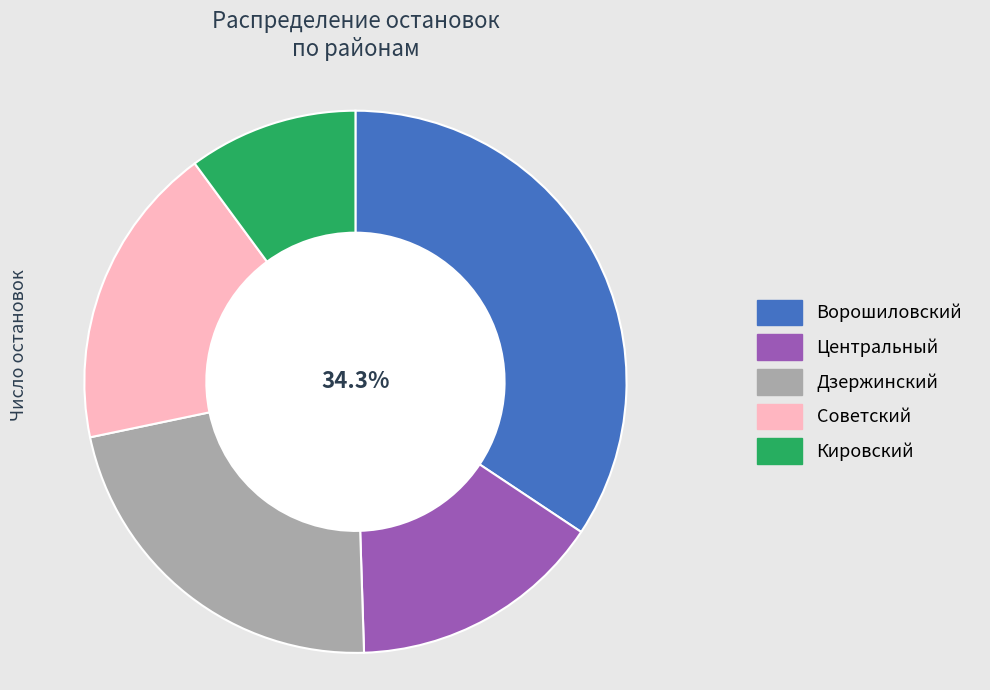

The Дзержинский slice represents 22% of the pie. True or false?

True